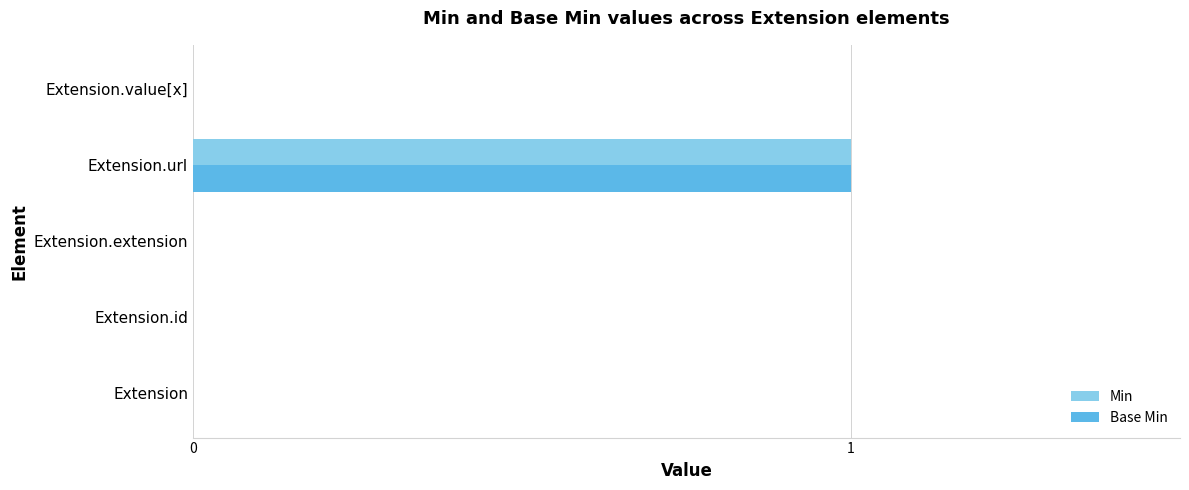

How many data points does each series have?

5